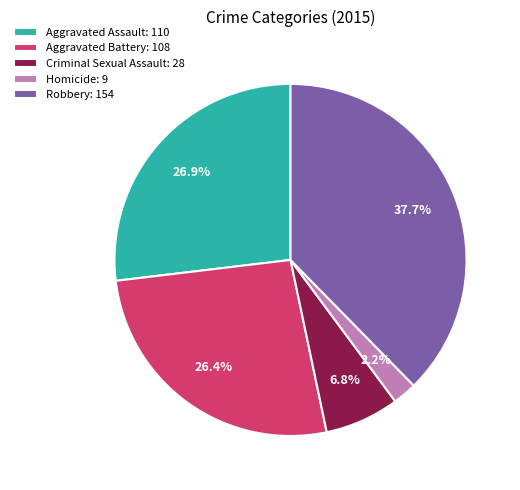

How many segments does this pie chart have?

5